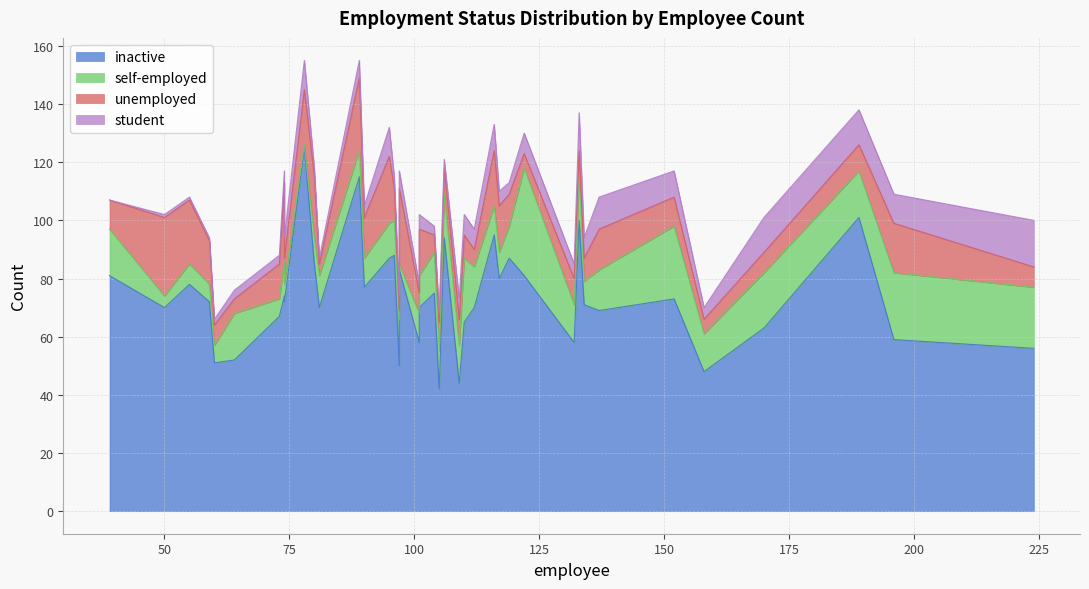

How many interior local valleys does the student series have?

9